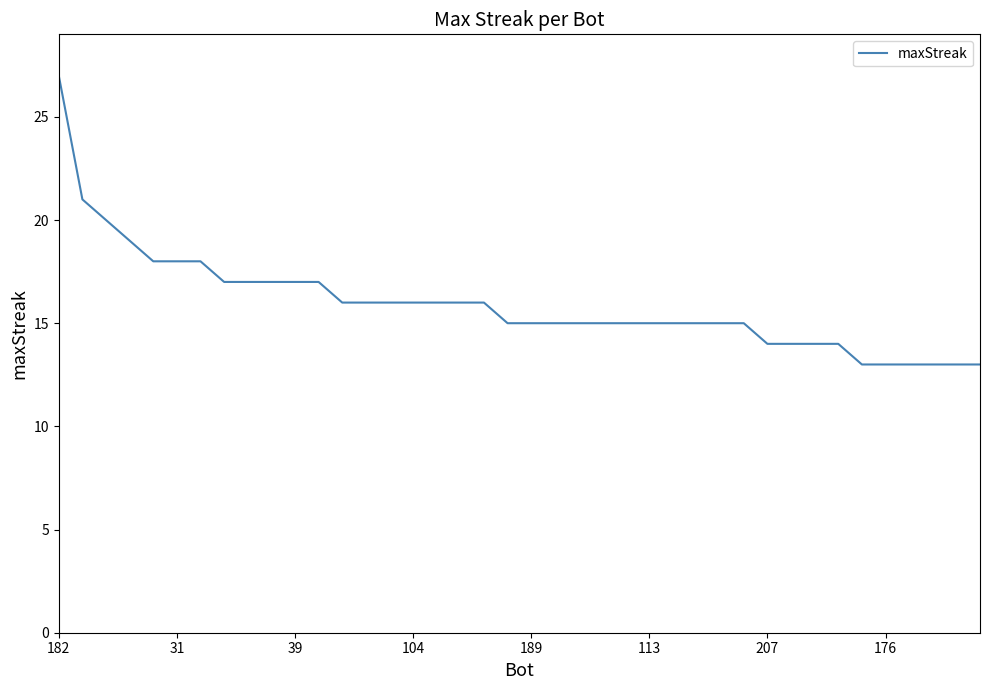

What is the difference between the maximum and minimum values?

14